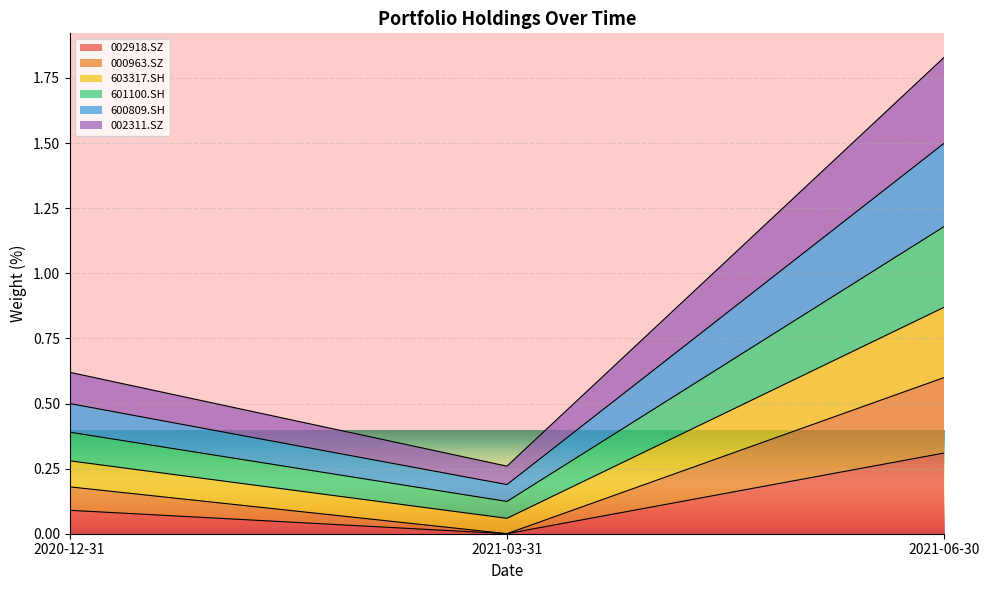

At which label does 002918.SZ reach its peak?

2021-06-30